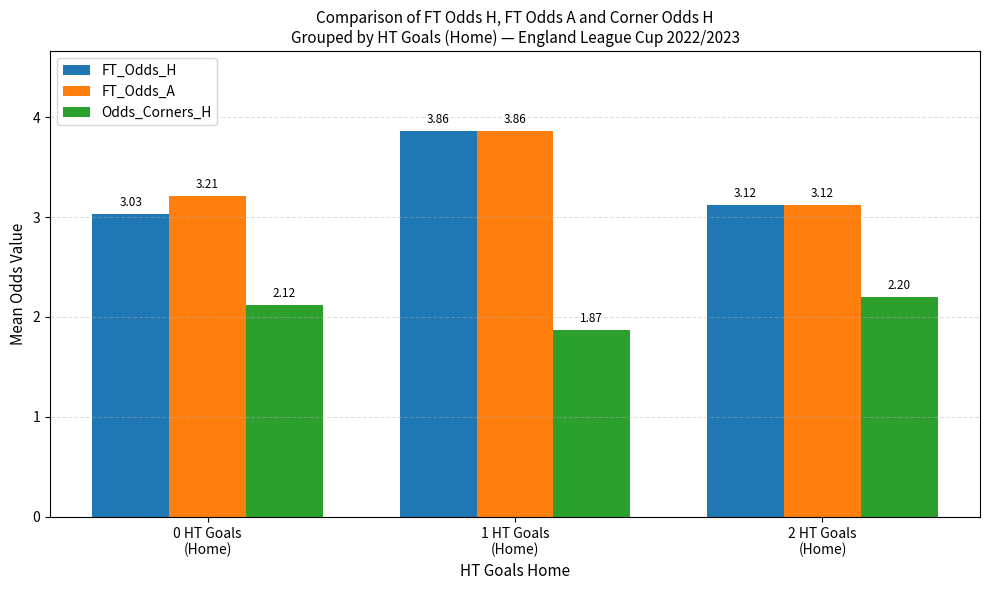

What is the total value across all series at 0 HT Goals
(Home)?

8.4